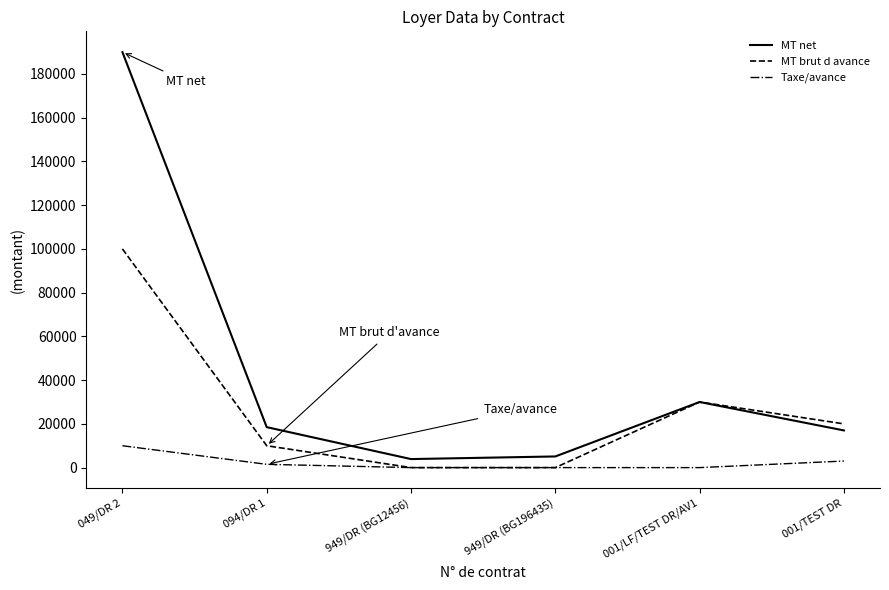

The value of MT net at 049/DR 2 is 341773.5. True or false?

False